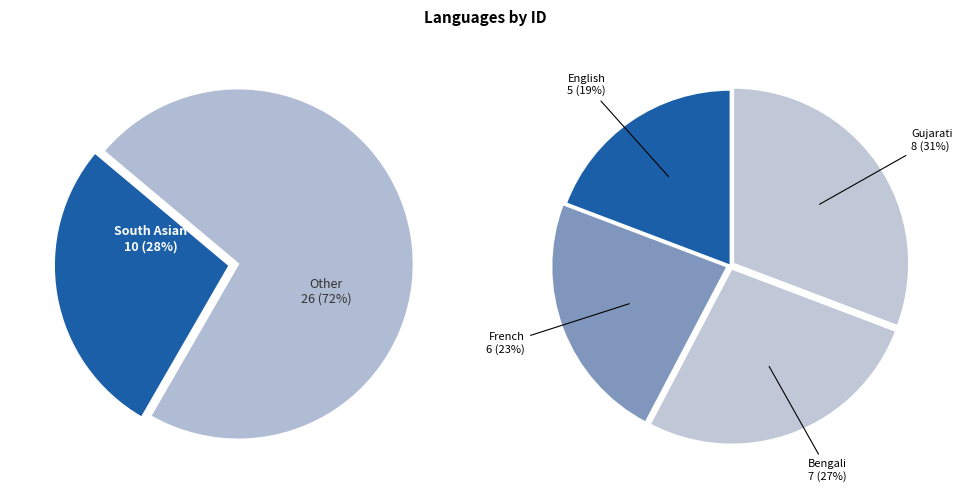

What is the change in value from French to Gujarati?

+2